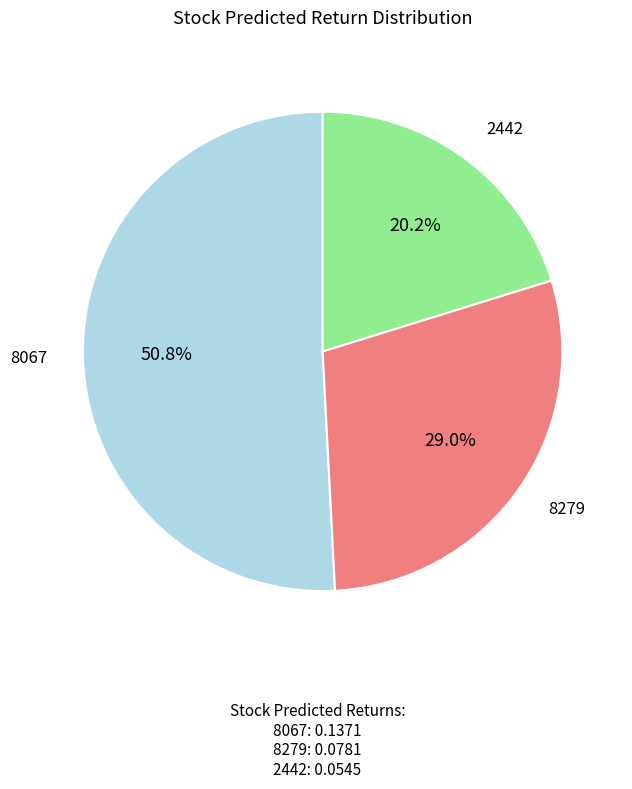

Is there any slice that represents more than half of the pie?

Yes